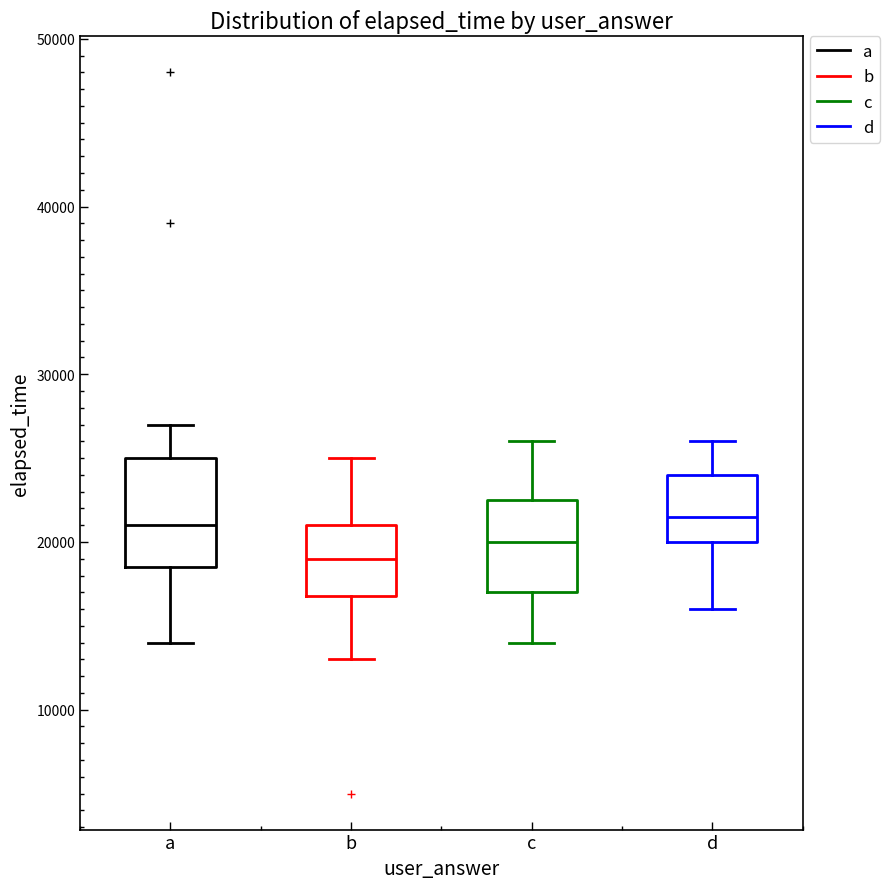

Reading left to right, read every box against the y-axis: the position of its median line, the range the box covers, and the ends of its whiskers. The values are not printed on the chart, so give them approximately, as read against the axis.

a: median 21000, box 19000 to 25000, whiskers 14000 to 27000
b: median 19000, box 17000 to 21000, whiskers 13000 to 25000
c: median 20000, box 17000 to 23000, whiskers 14000 to 26000
d: median 22000, box 20000 to 24000, whiskers 16000 to 26000